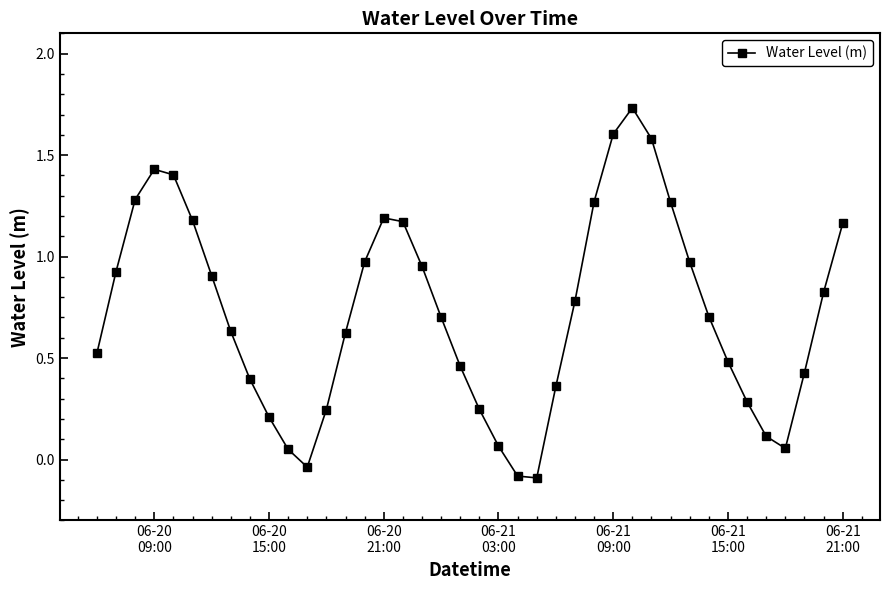

What is the value of the 39th point from the left?

0.8